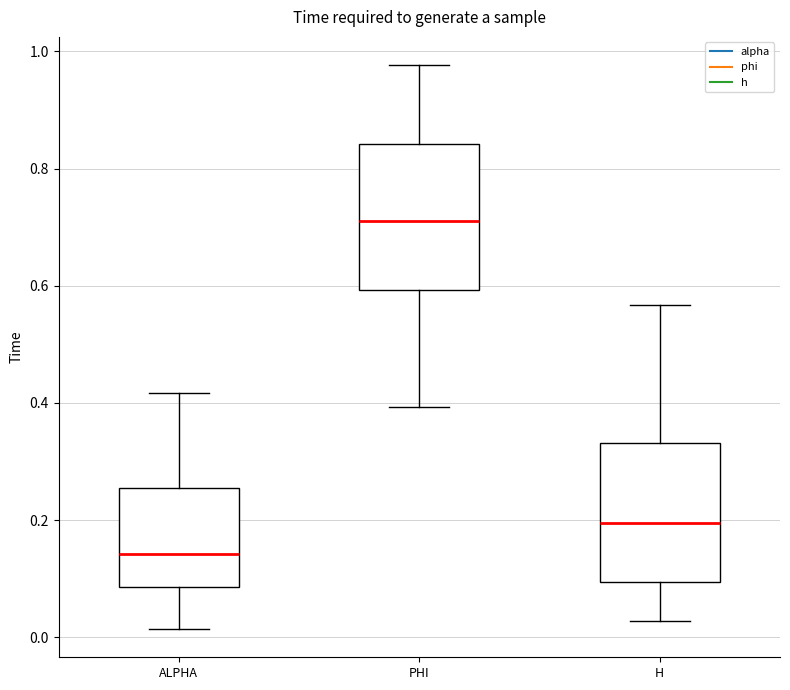

Where does the median line of the box for ALPHA sit on the y-axis? The values are not printed on the chart, so give them approximately, as read against the axis.

0.14